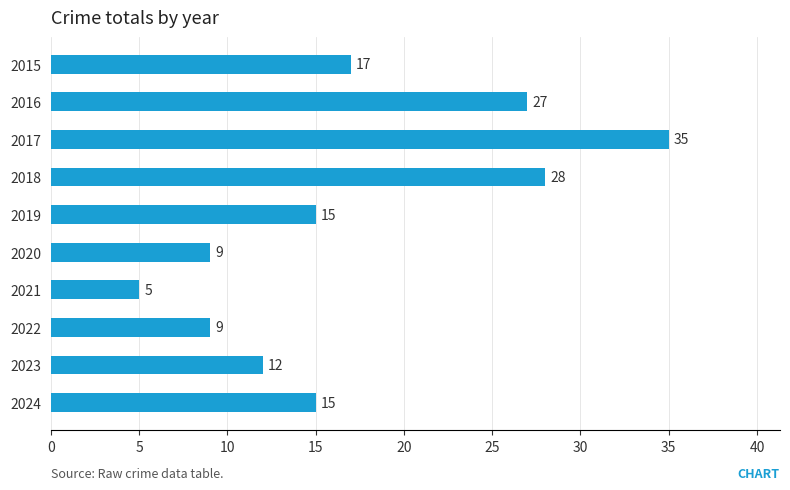

At which label is the value closest to 20?

2015